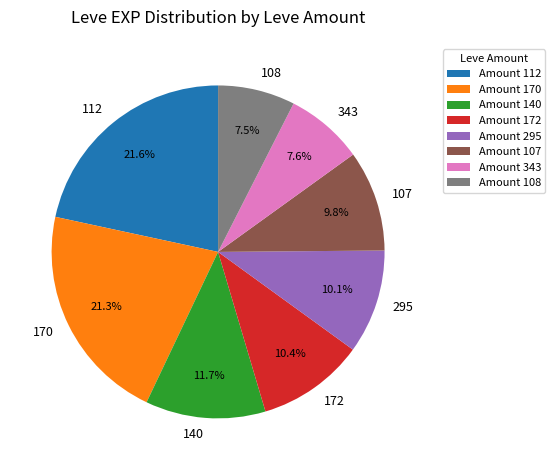

Approximately how many times larger is the value at 112 compared to 172?

2.1